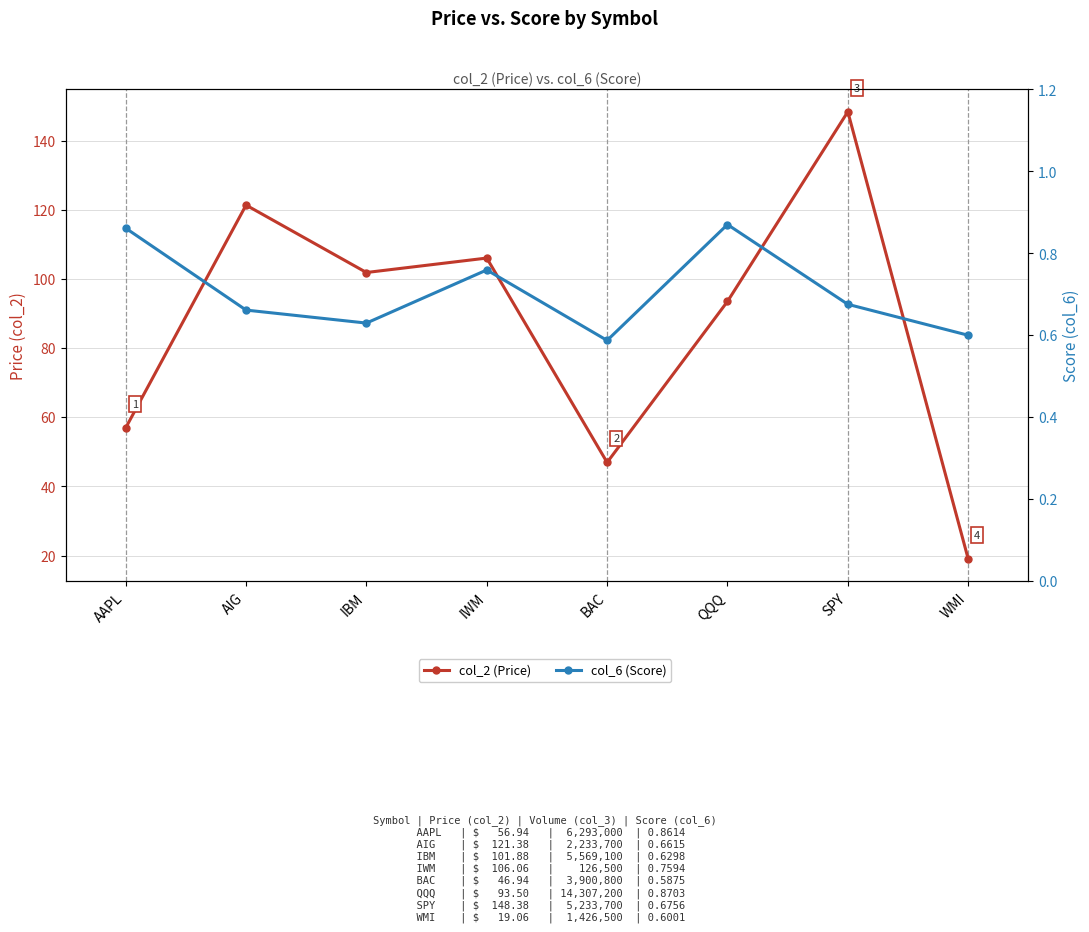

True or false: col_2 (Price) and col_6 (Score) intersect in this chart.

False